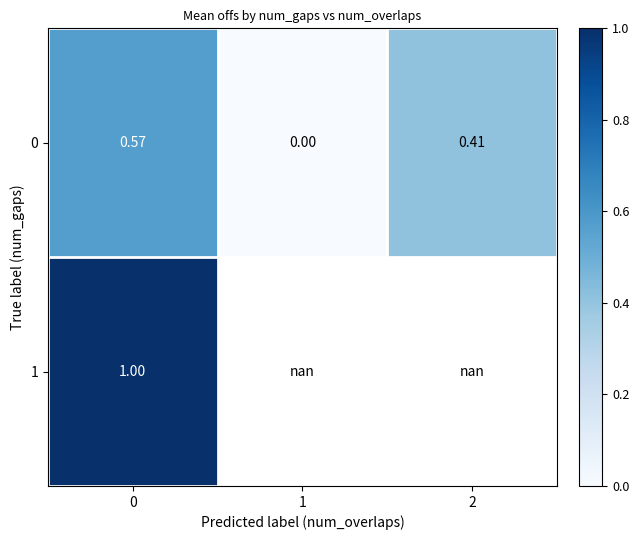

How many positive values does the 0 series have?

2